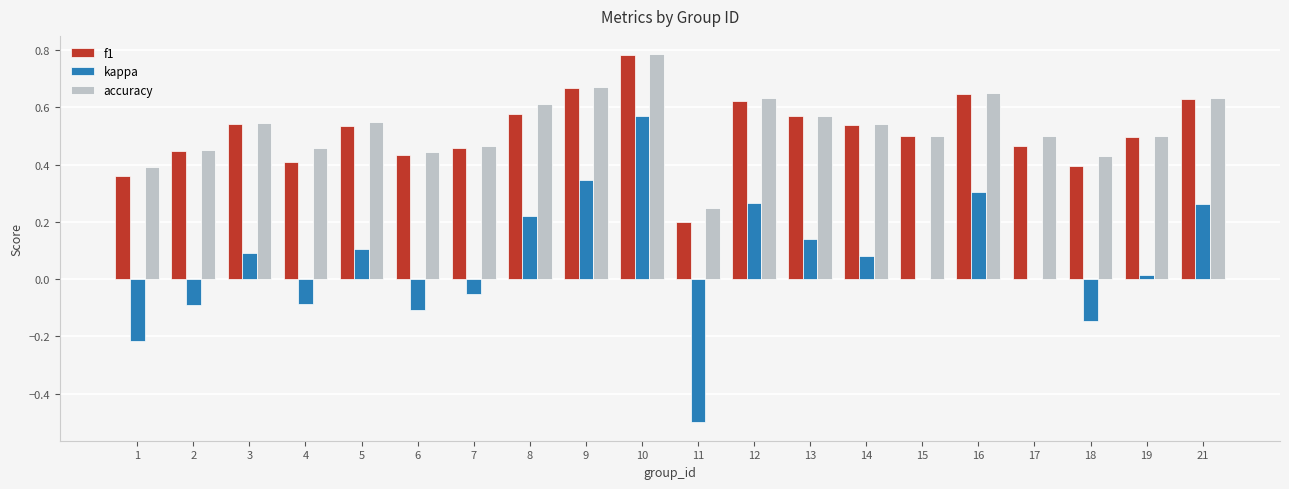

Which series changed the most between 10 and 17?

kappa